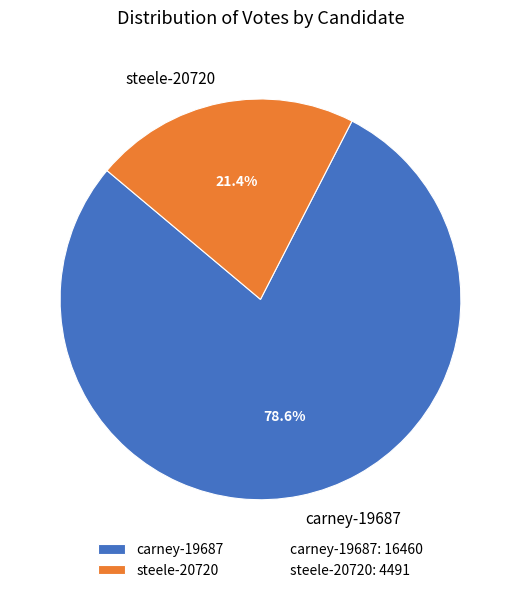

The steele-20720 slice represents 21% of the pie. True or false?

True